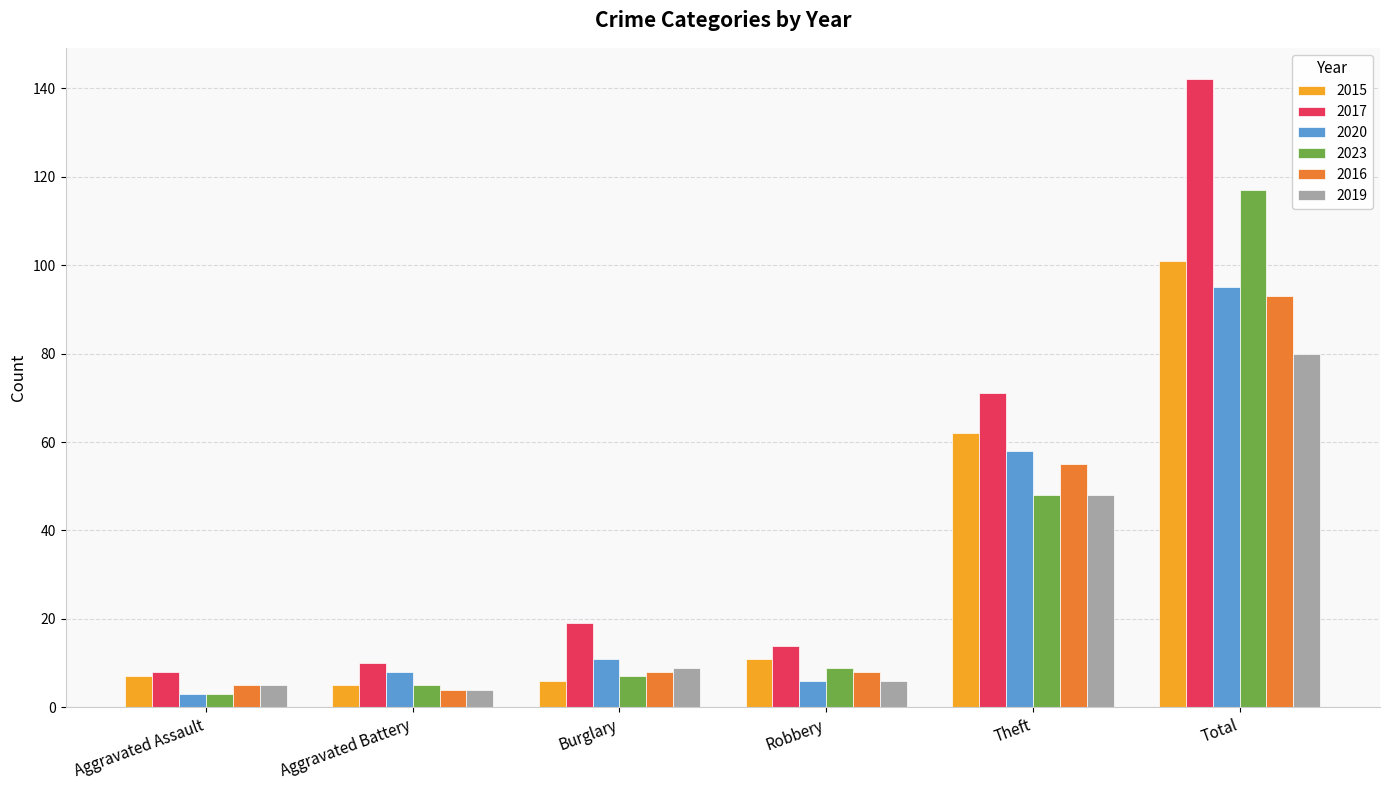

At how many categories does at least one series exceed 62?

2